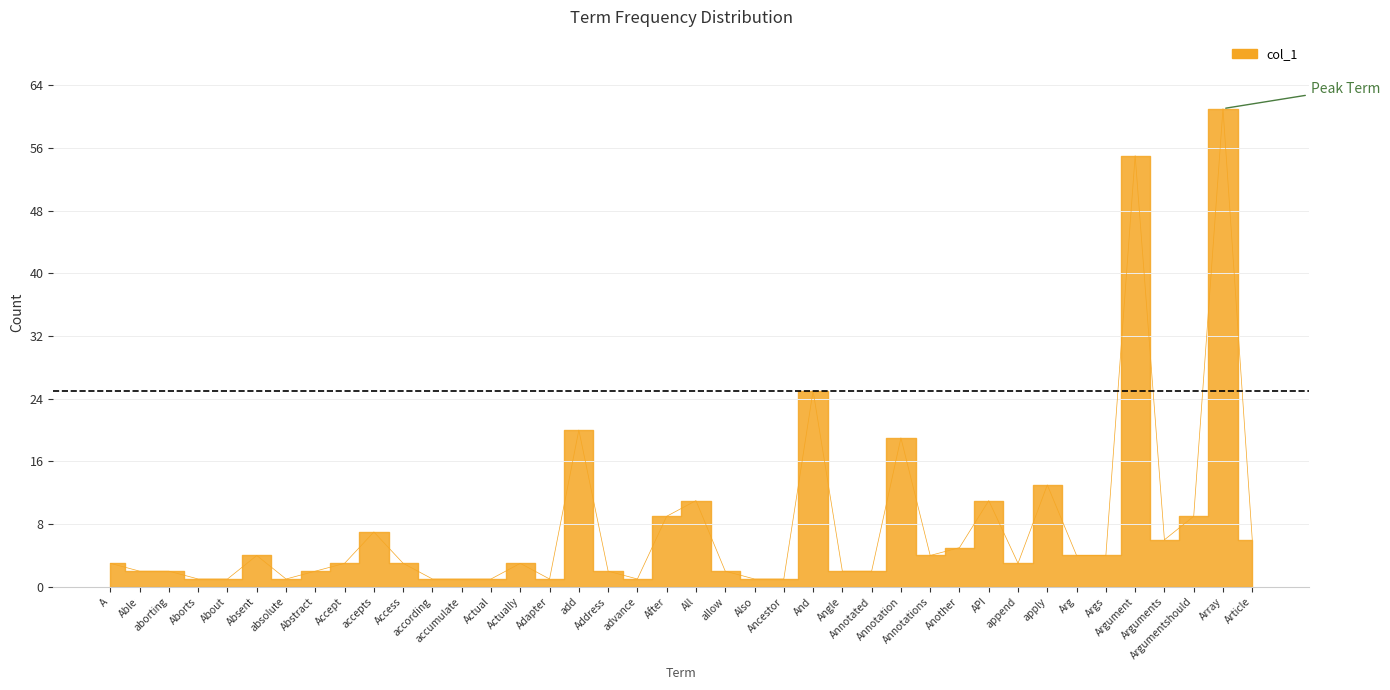

The chart shows a value of 1 at accumulate. True or false?

True